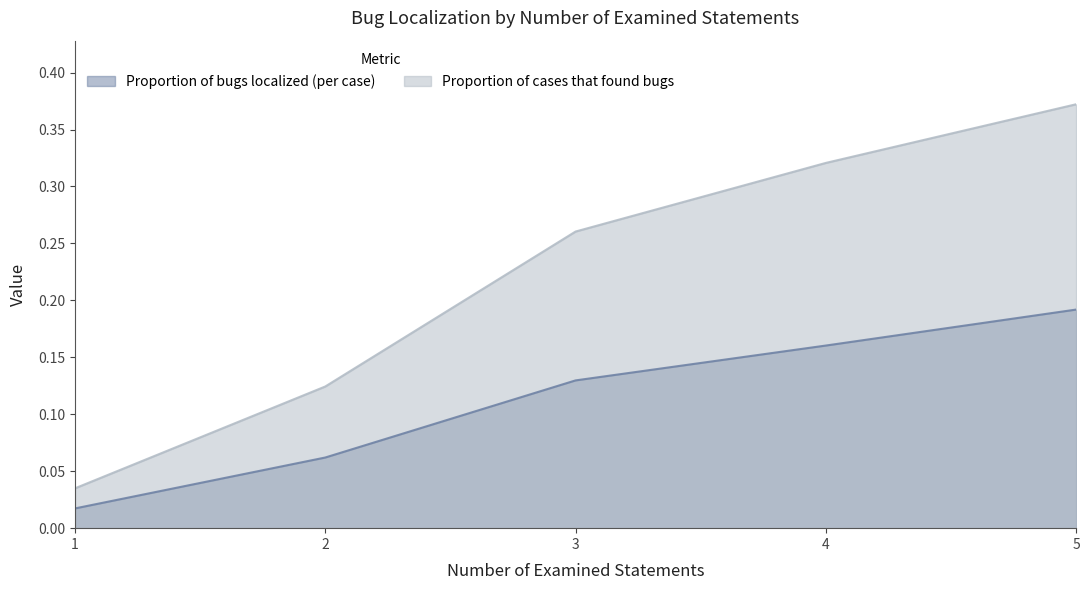

List the labels in order of Proportion of cases that found bugs value, smallest first.

1, 2, 3, 4, 5